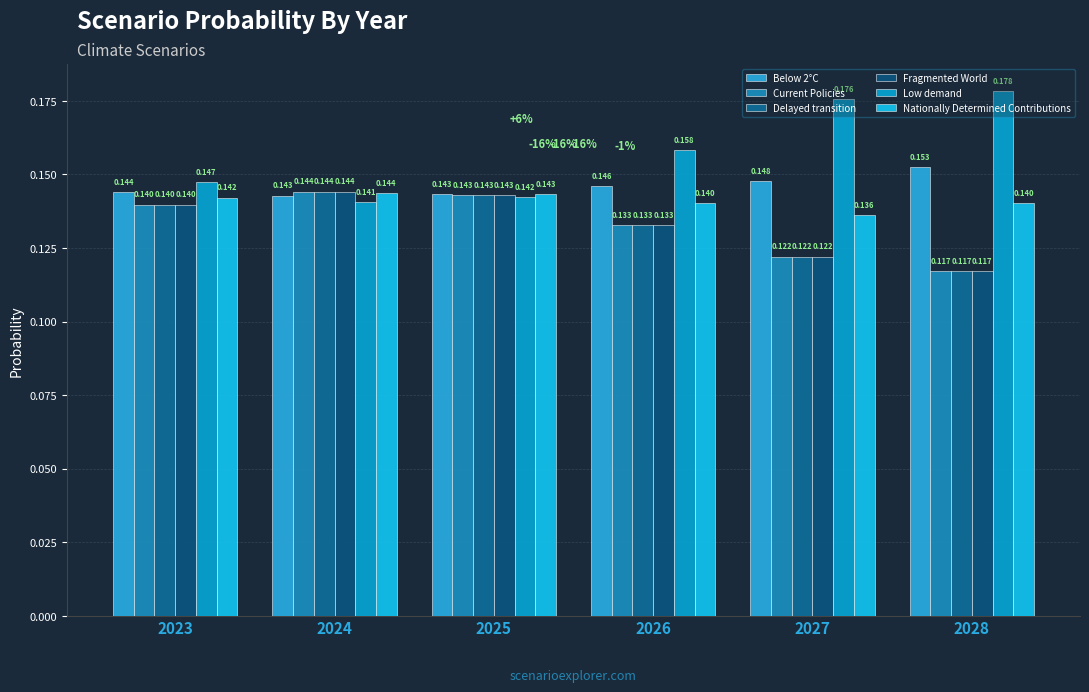

Where is Nationally Determined Contributions nearest to the value 0?

2027